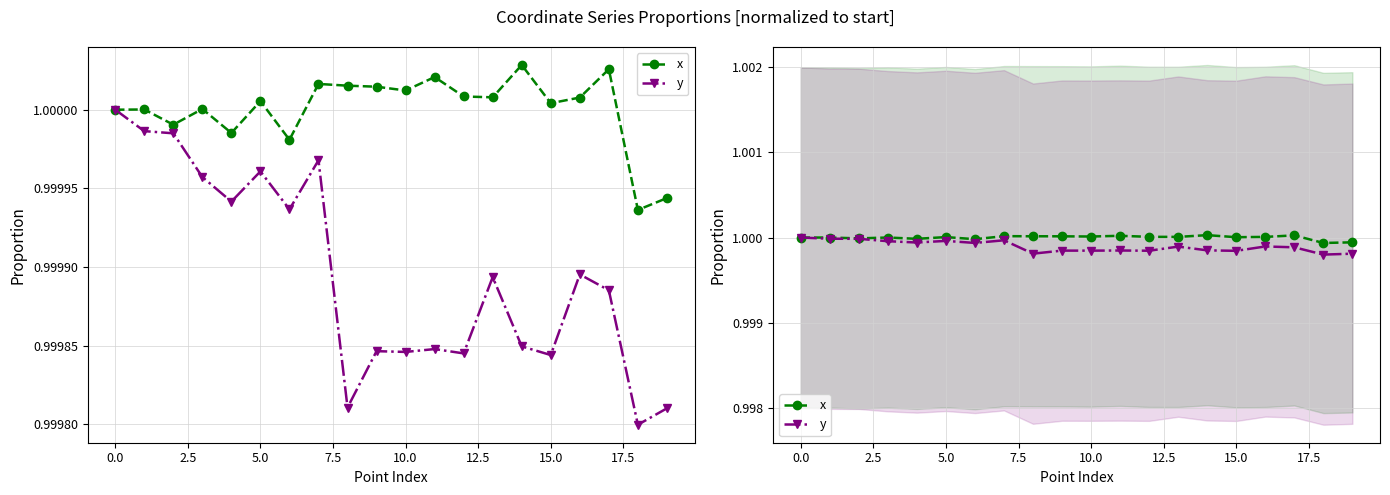

What is the label of the 6th point from the right?

14